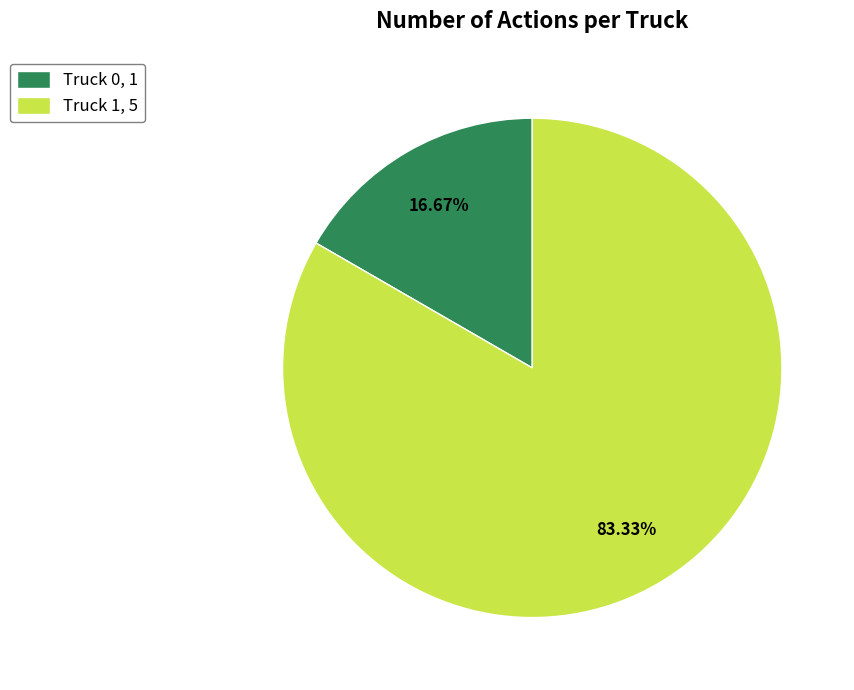

What percentage is NOT represented by Truck 1?

16.7%